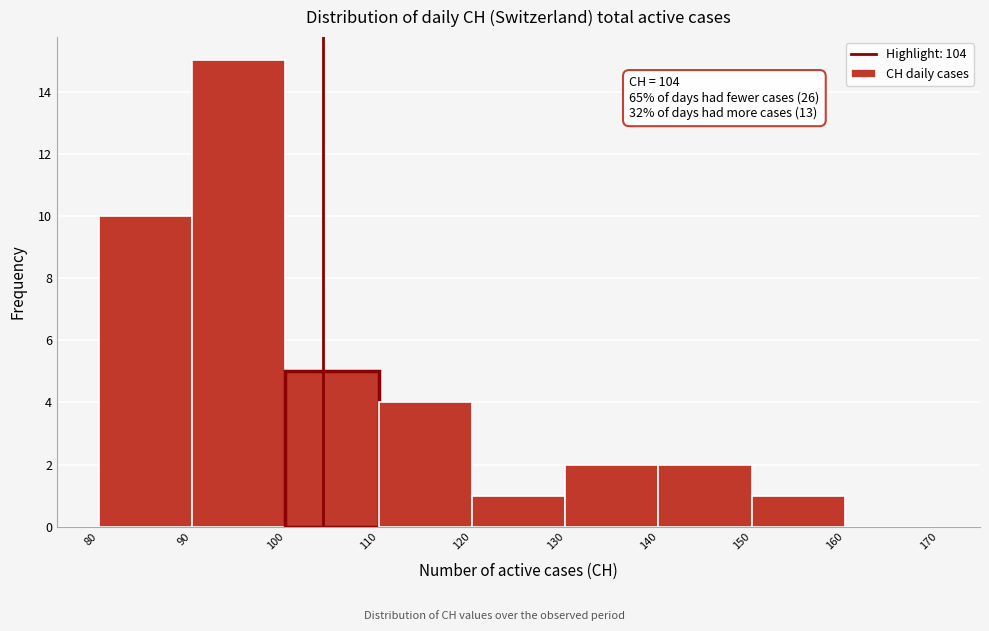

Which range on the x-axis has the tallest bar?

90 to 100